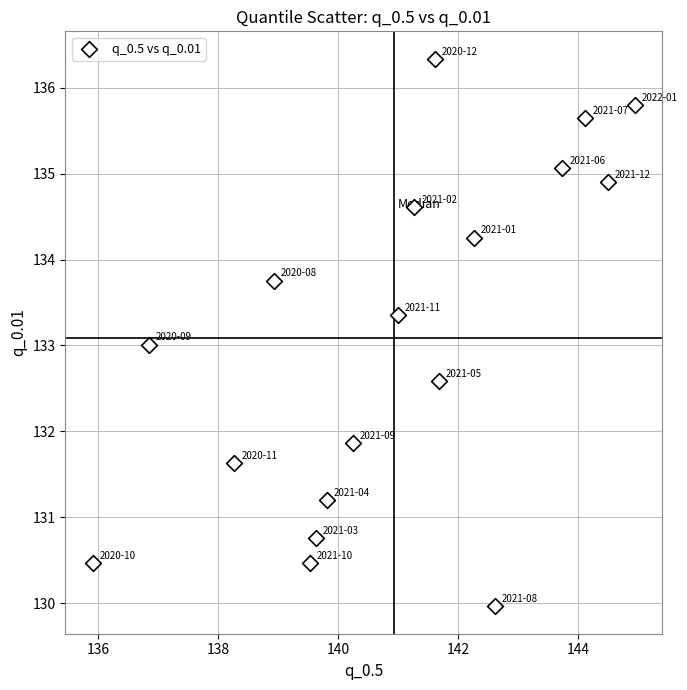

How many points are shown in the scatter plot?

18